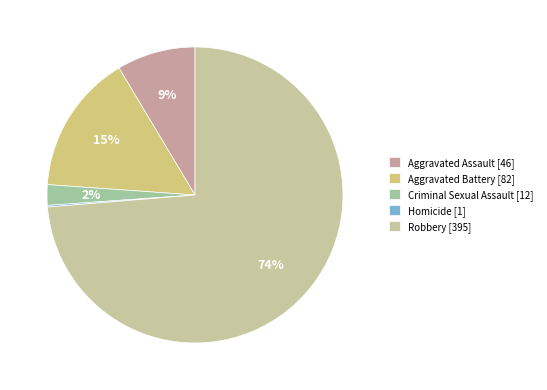

Which category accounts for the majority?

Robbery